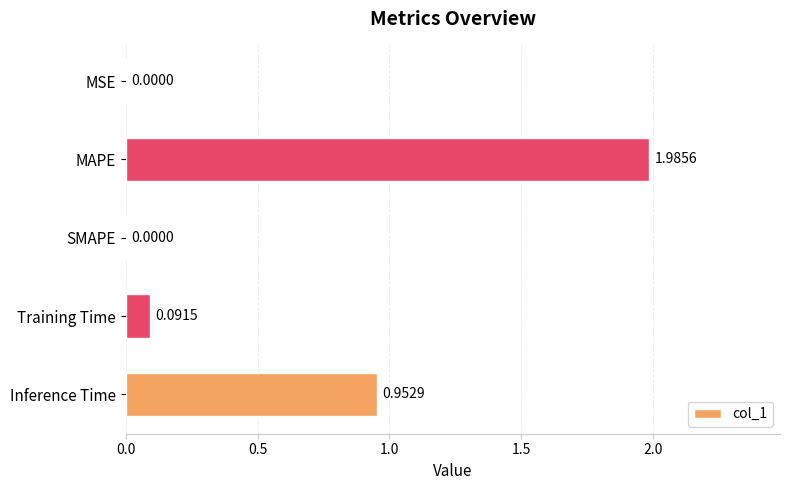

Which has a higher value, MSE or Inference Time?

Inference Time